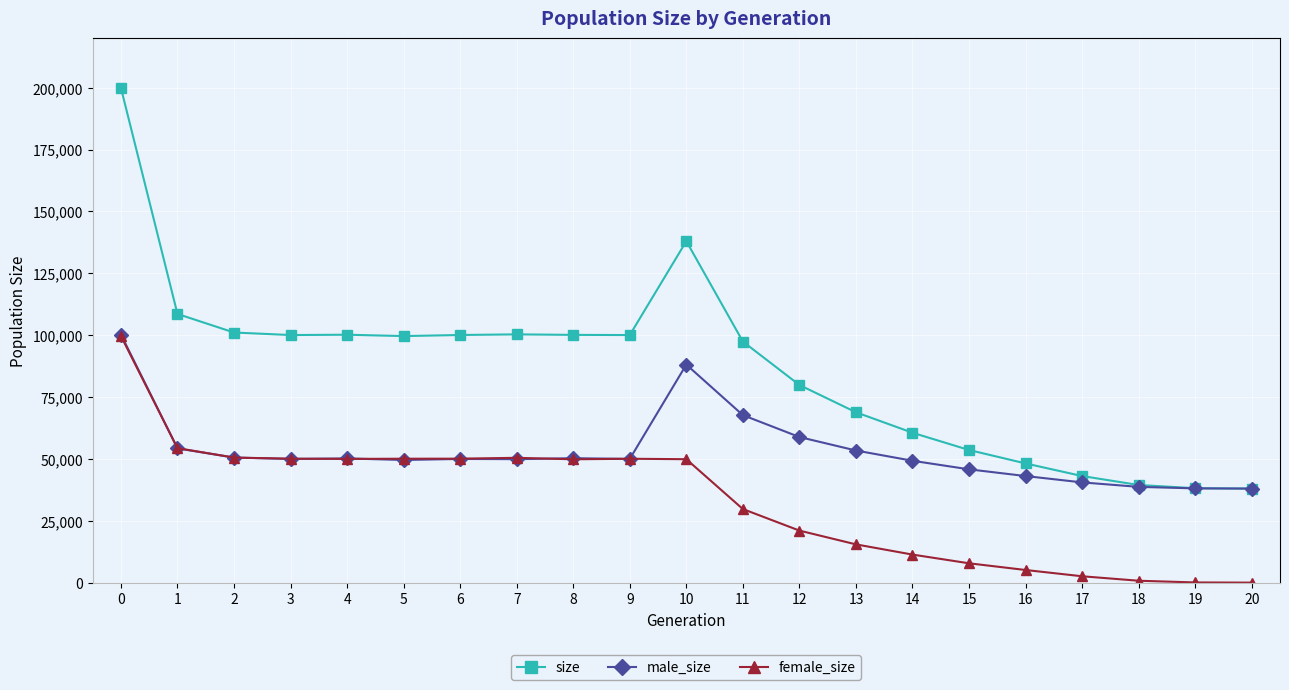

True or false: male_size has more than 0 interior local peaks.

True